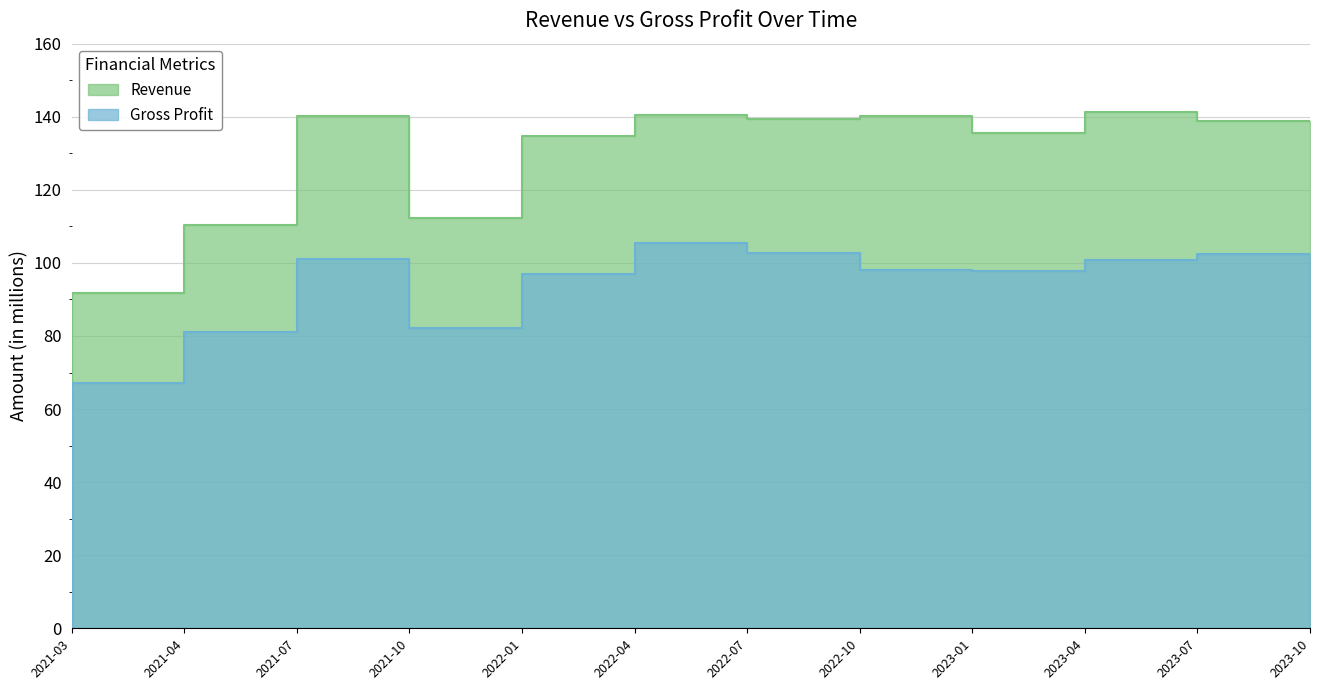

At which category is the sum across all series the highest?

2022-07